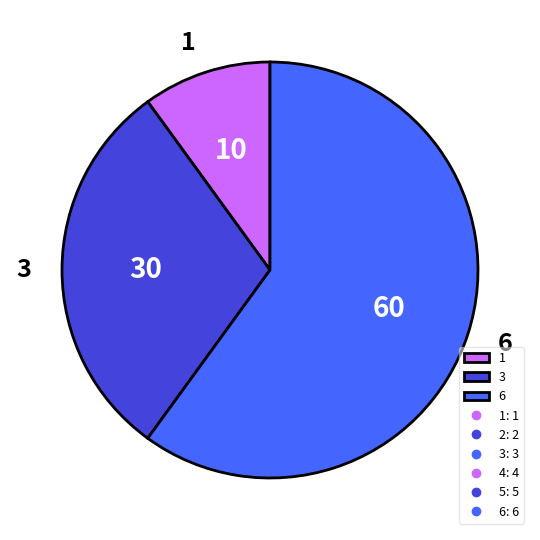

Approximately how many times larger is the value at 6 compared to 3?

2.0